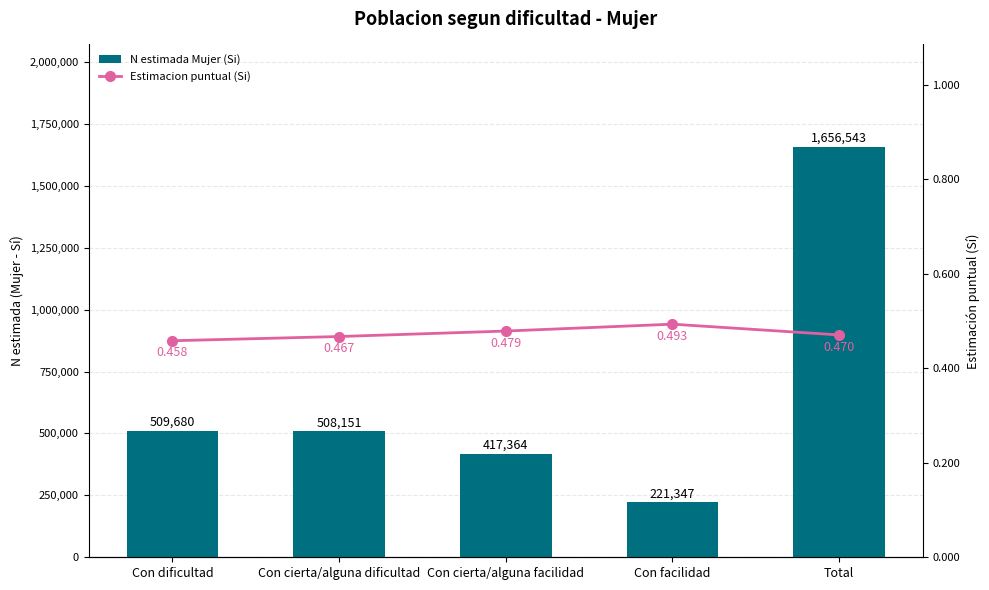

The value of Estimacion puntual (Si) at Con dificultad is 0.5. True or false?

True